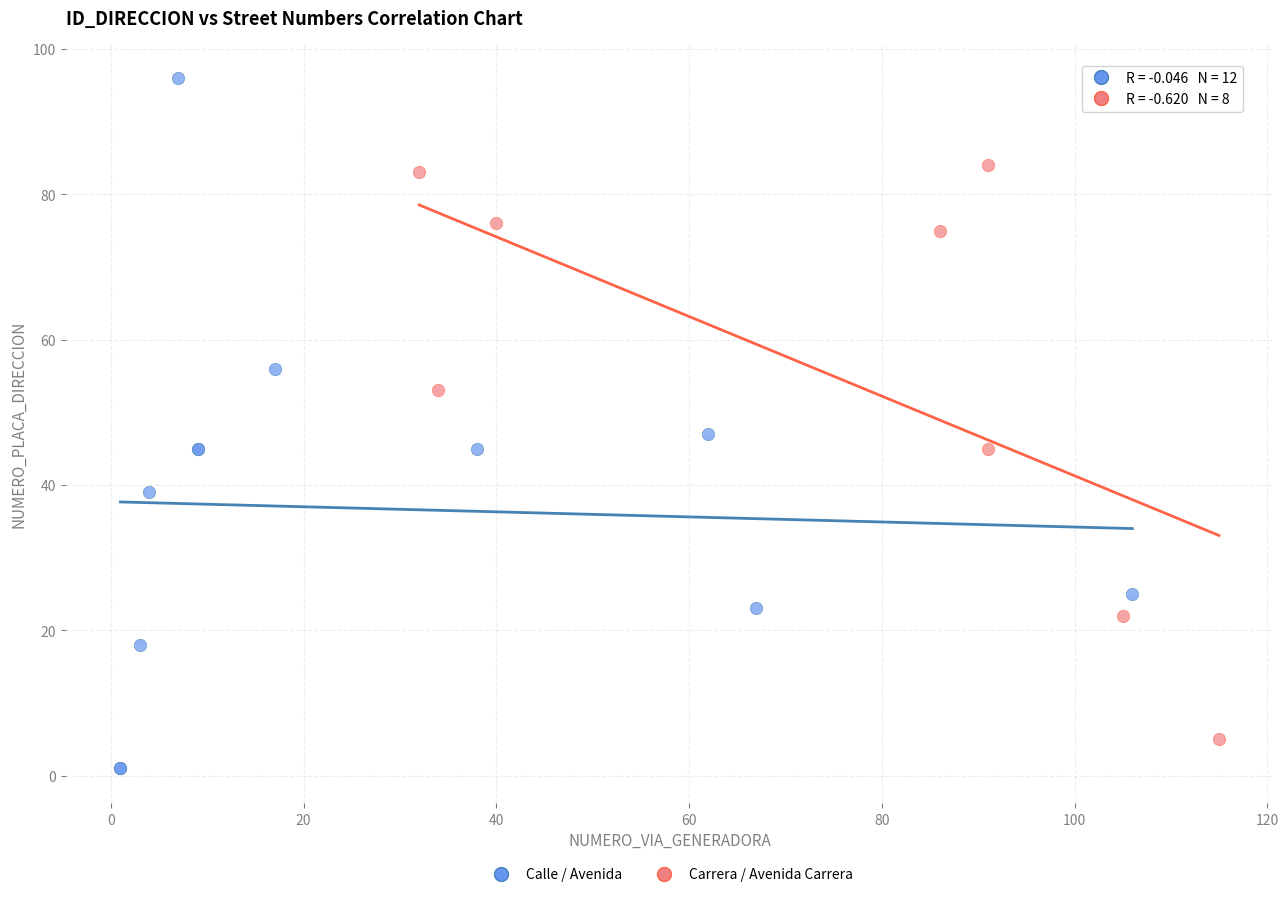

Which series has the largest Y range (max minus min)?

Calle / Avenida